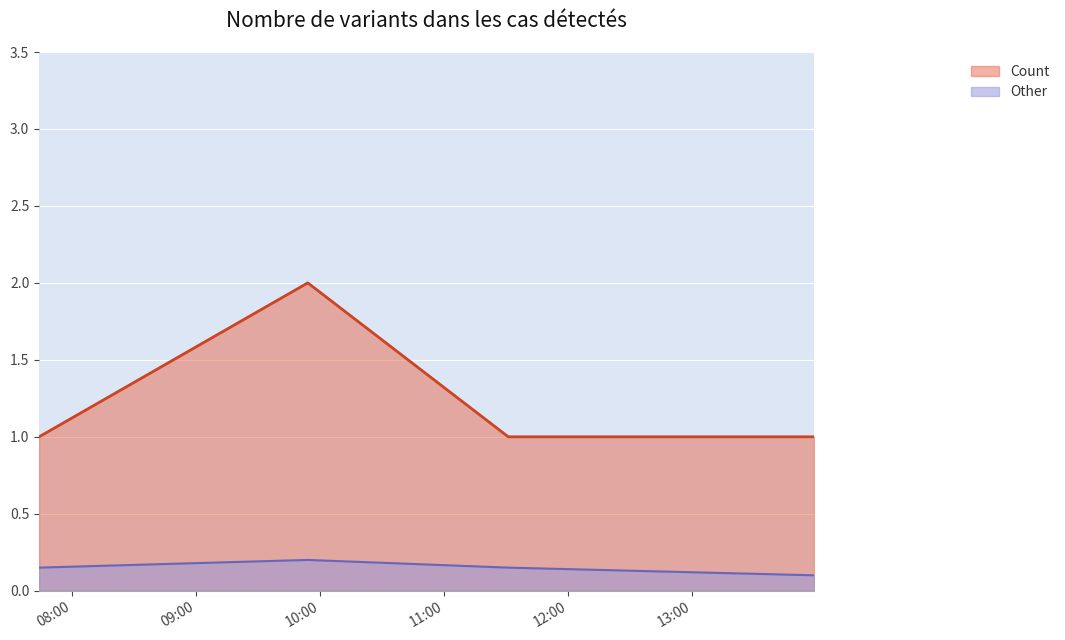

Rank the categories by value from lowest to highest.

2019-05-23 07:44:00, 2019-05-23 11:31:00, 2019-05-23 13:59:00, 2019-05-23 09:54:00